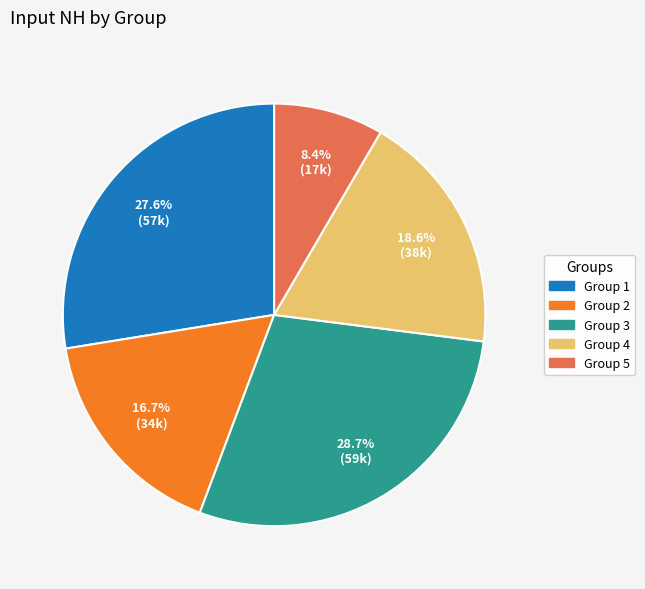

Does any single category account for the majority?

No